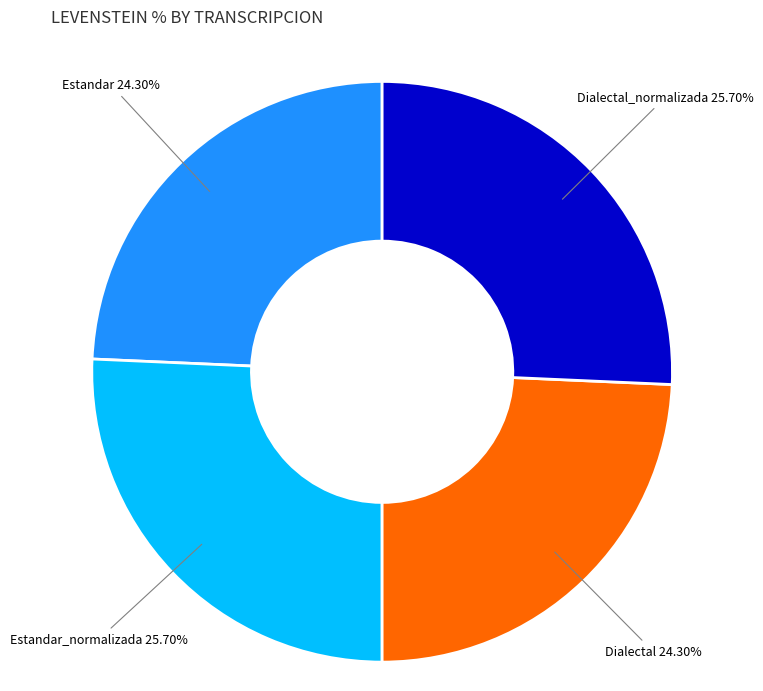

Do Estandar_normalizada and Dialectal_normalizada together represent more than half of the pie?

Yes